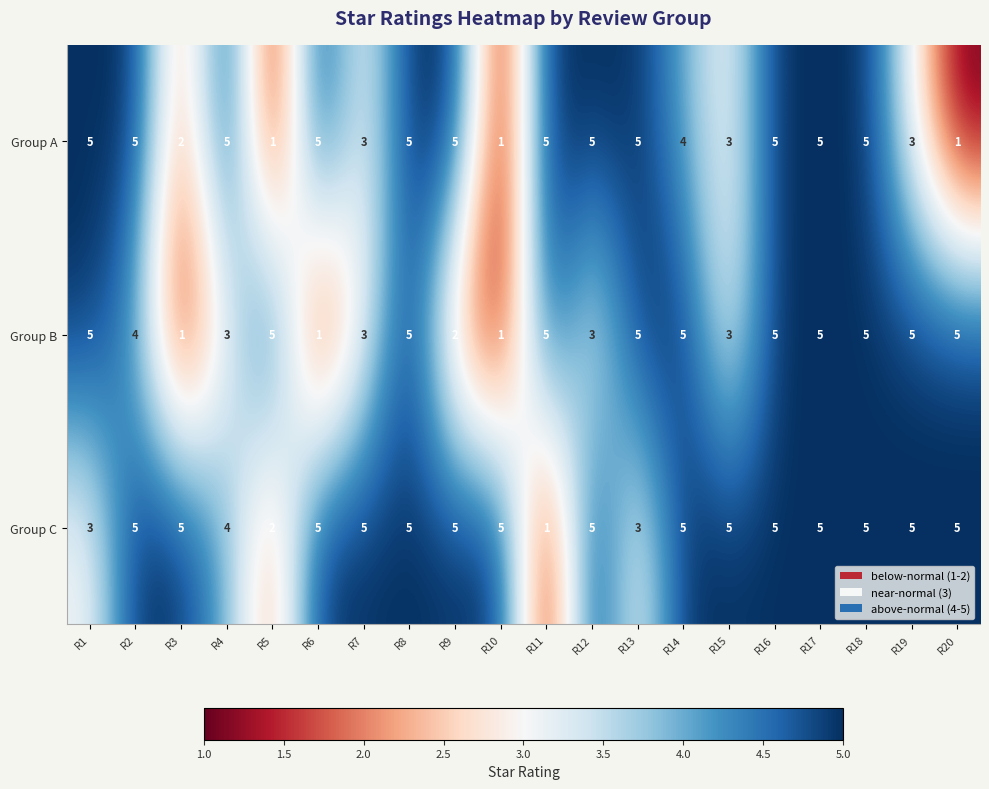

What is the difference between the highest and lowest values at R20?

4